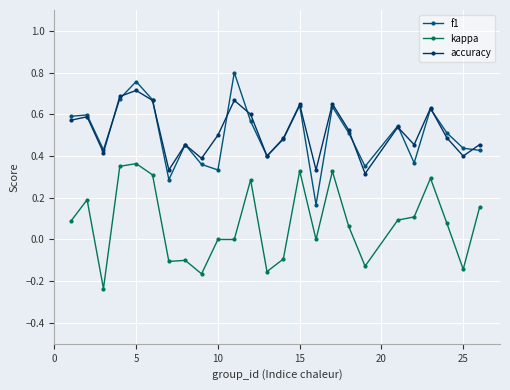

What is the difference between the second highest and second lowest values in the f1 series?

0.5